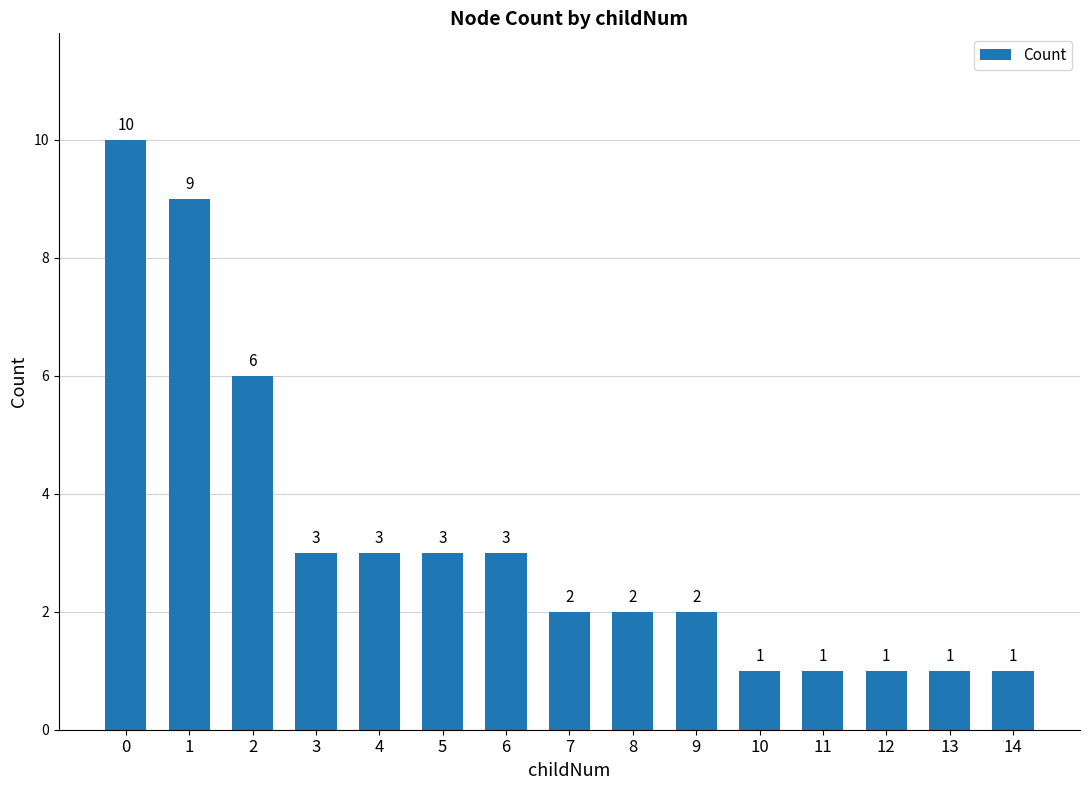

True or false: the data shows 2 at 6.

False